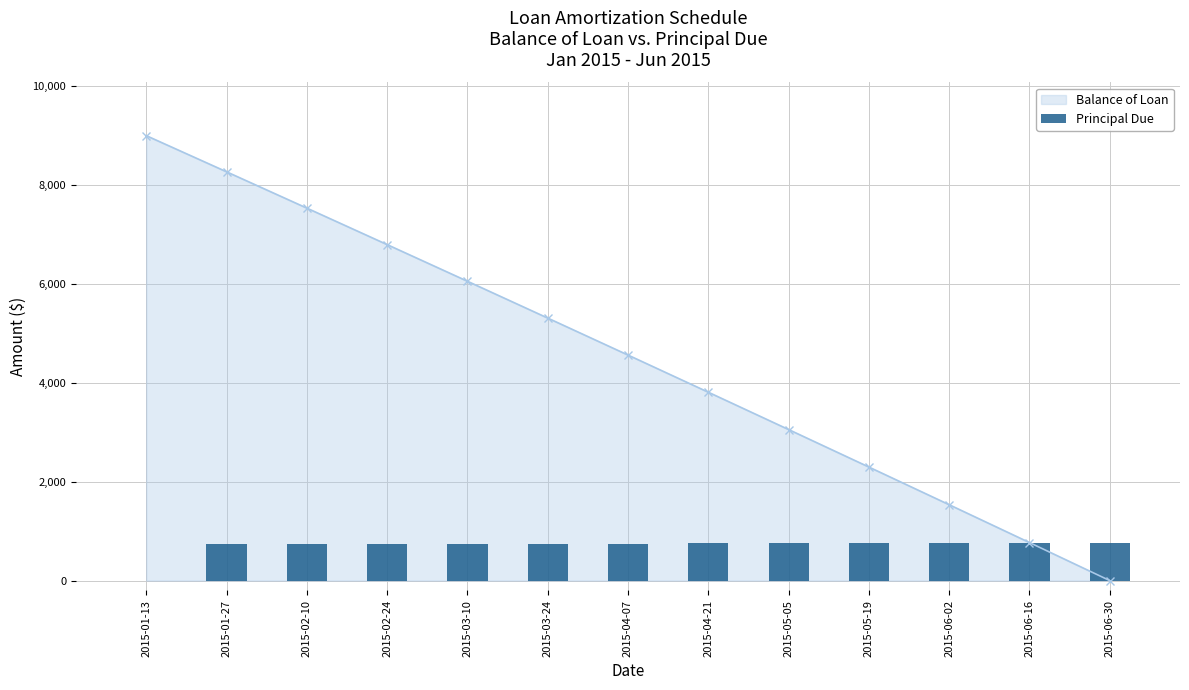

What is the sum of all values?

9000.0